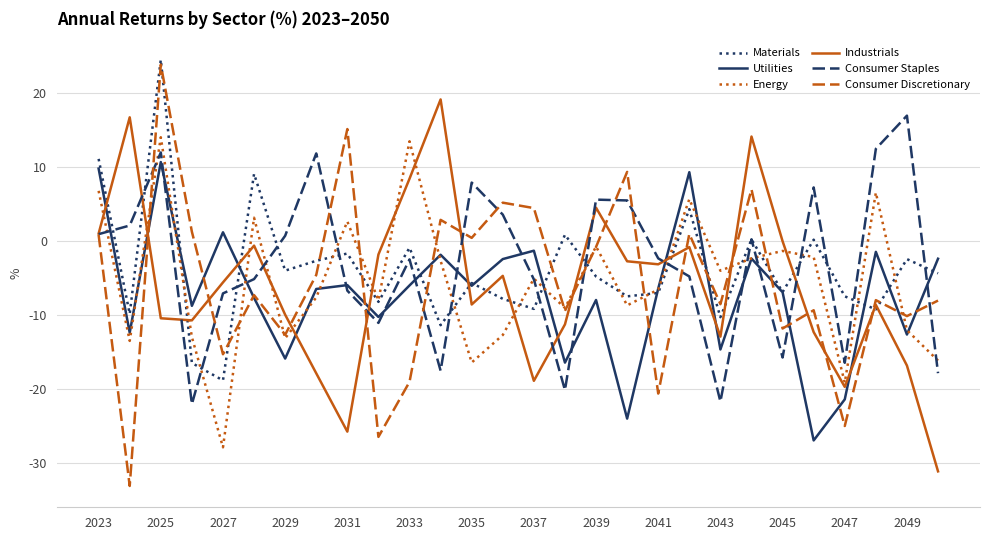

Which series has the widest spread of values?

Consumer Discretionary